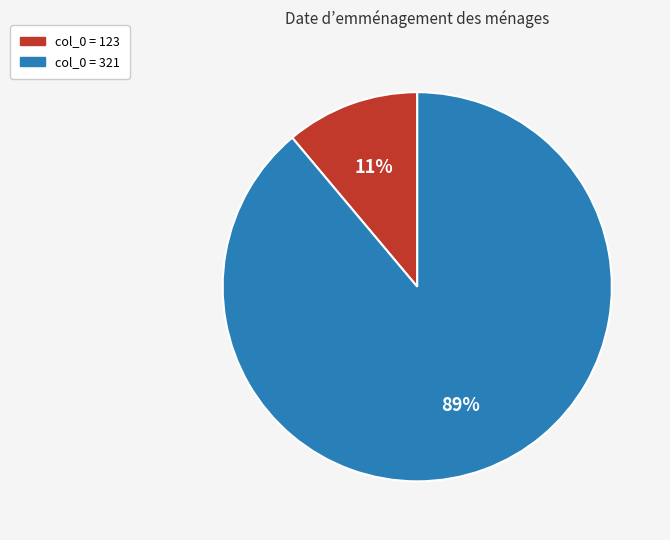

Is there a majority slice in this chart?

Yes